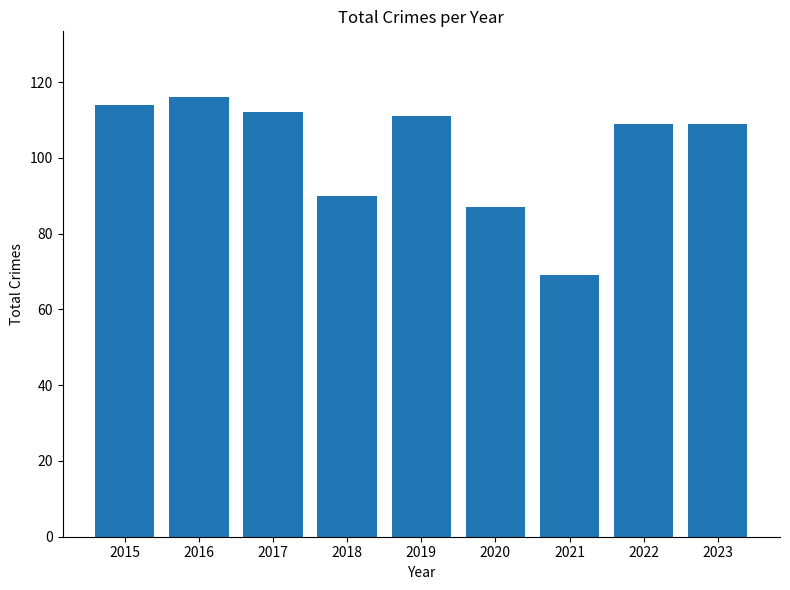

Reading left to right, transcribe all the data shown in this chart.

114	116	112	90	111	87	69	109	109